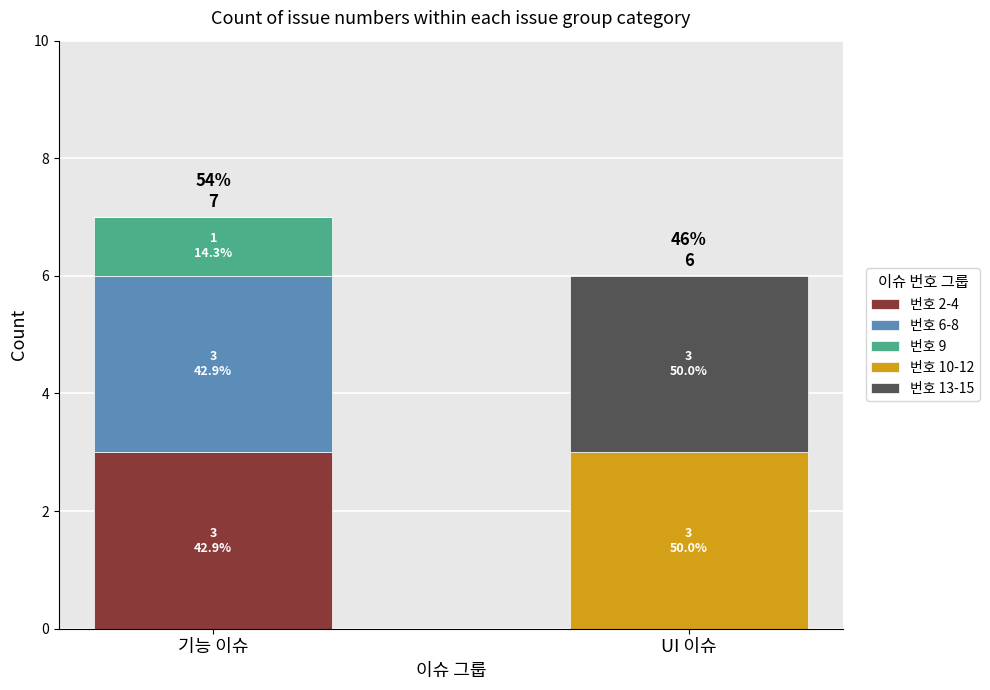

The value of 번호 2-4 at 기능 이슈 is 5. True or false?

False